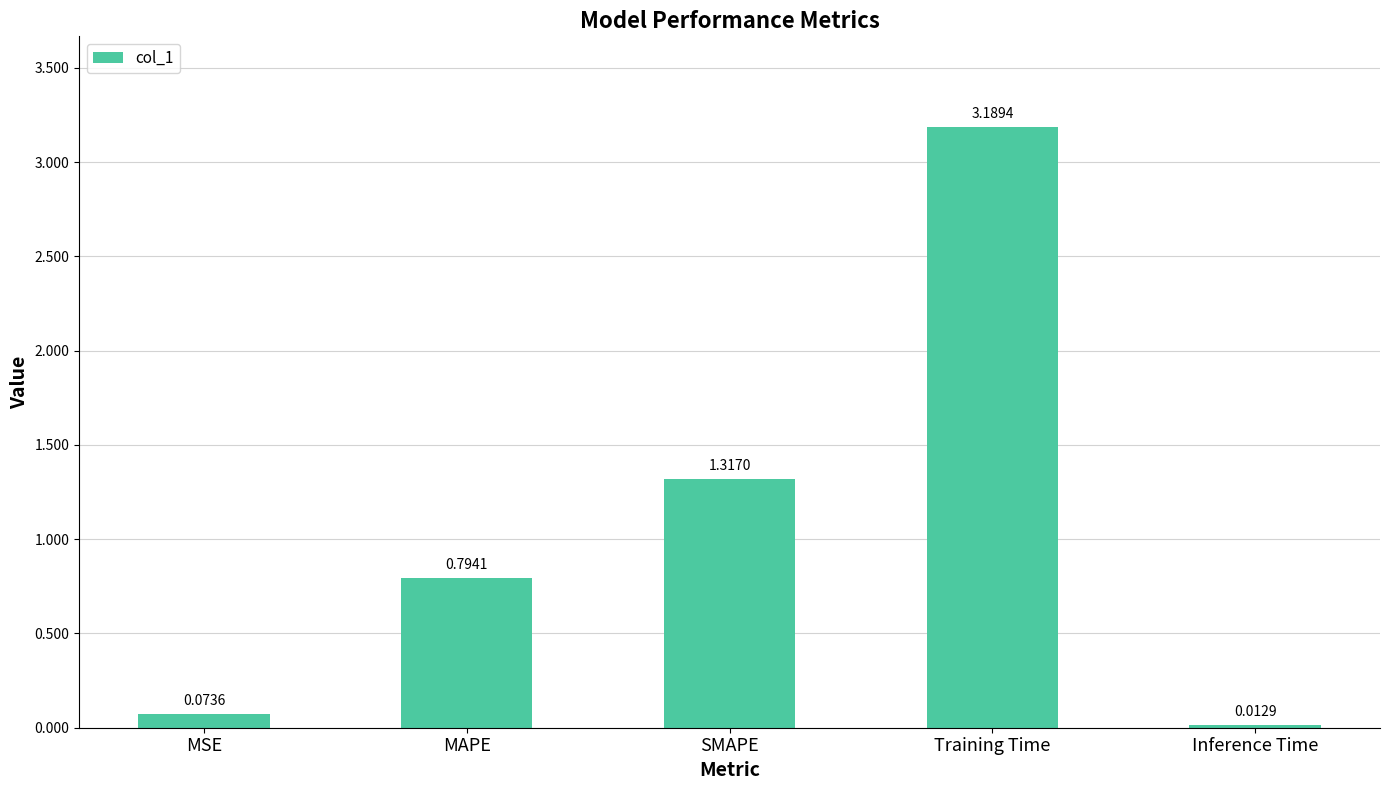

What is the difference between the maximum and minimum values?

3.2